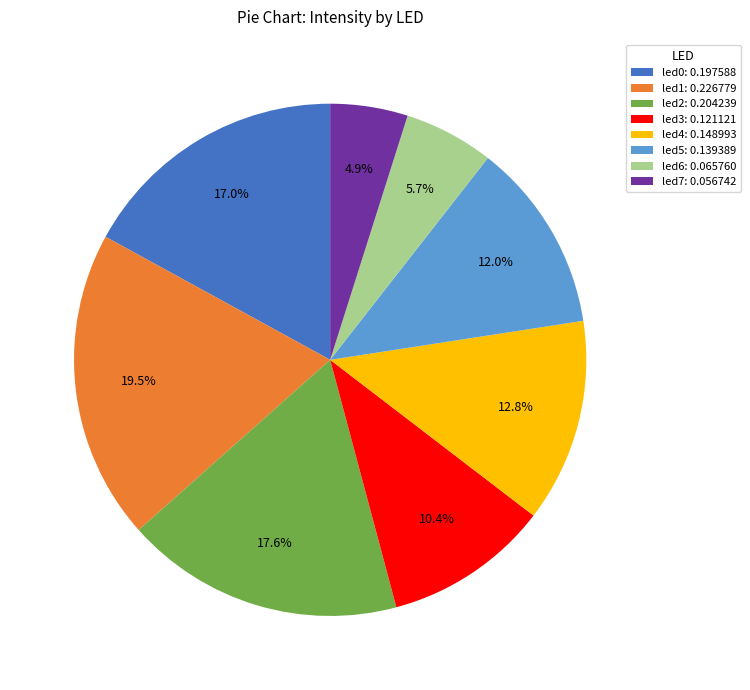

To the nearest percent, what percentage of the pie is led7?

5%